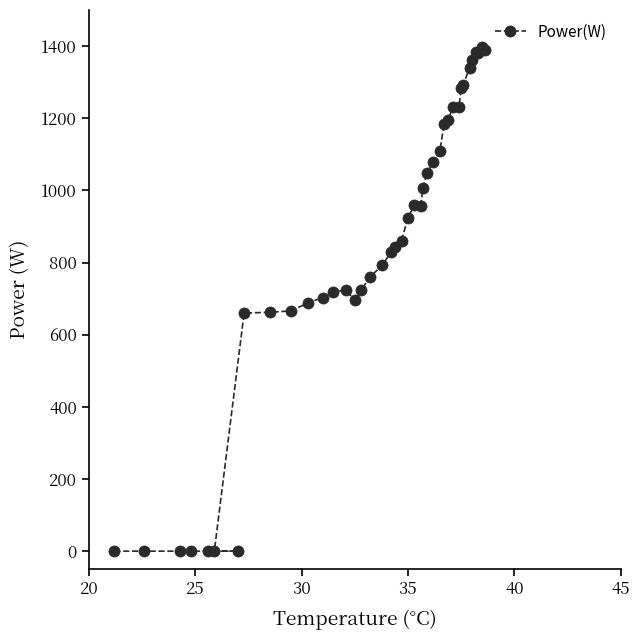

What is the greatest value displayed?

1397